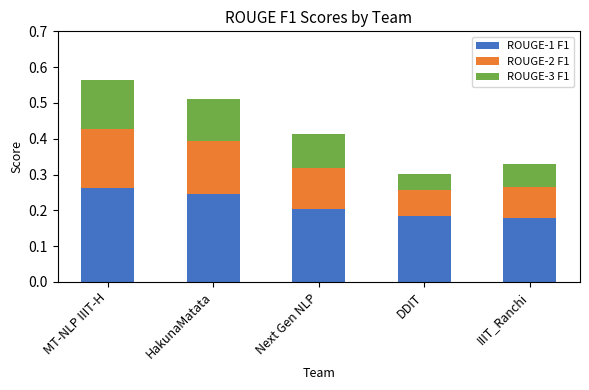

What are all the series names shown in the legend?

ROUGE-1 F1, ROUGE-2 F1, ROUGE-3 F1